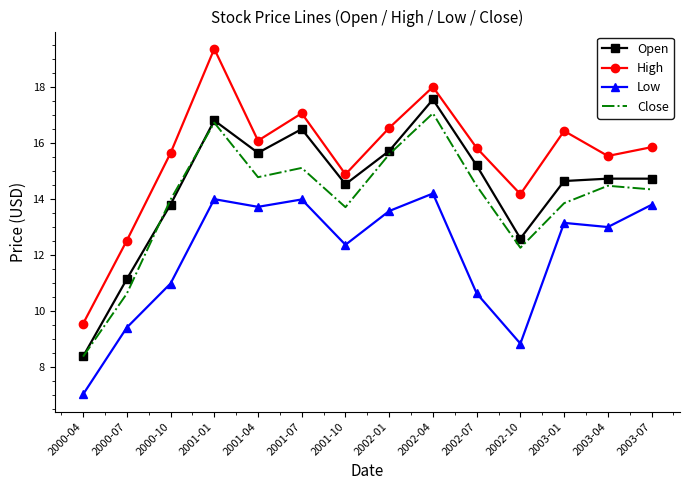

True or false: High has more than 2 points higher than both neighbors.

True